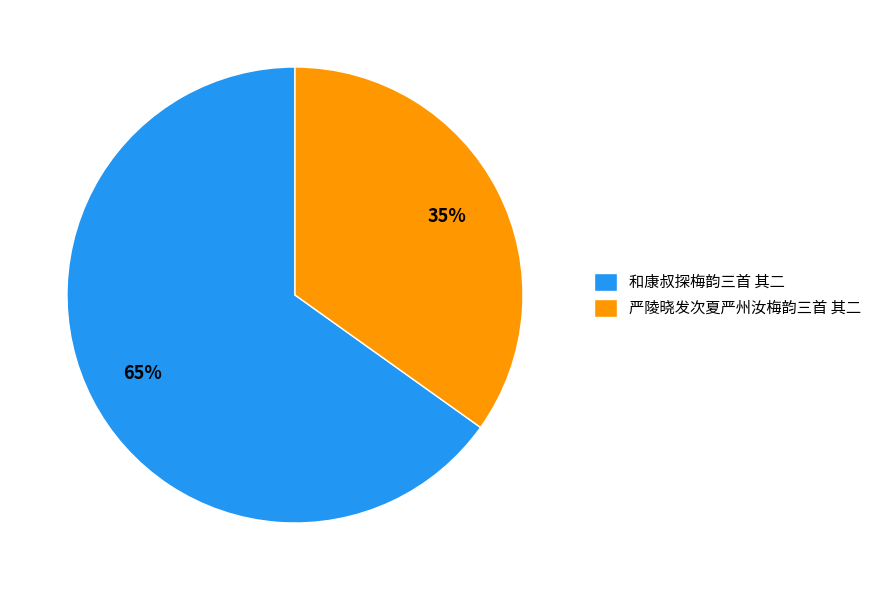

Count the number of slices in the pie.

2